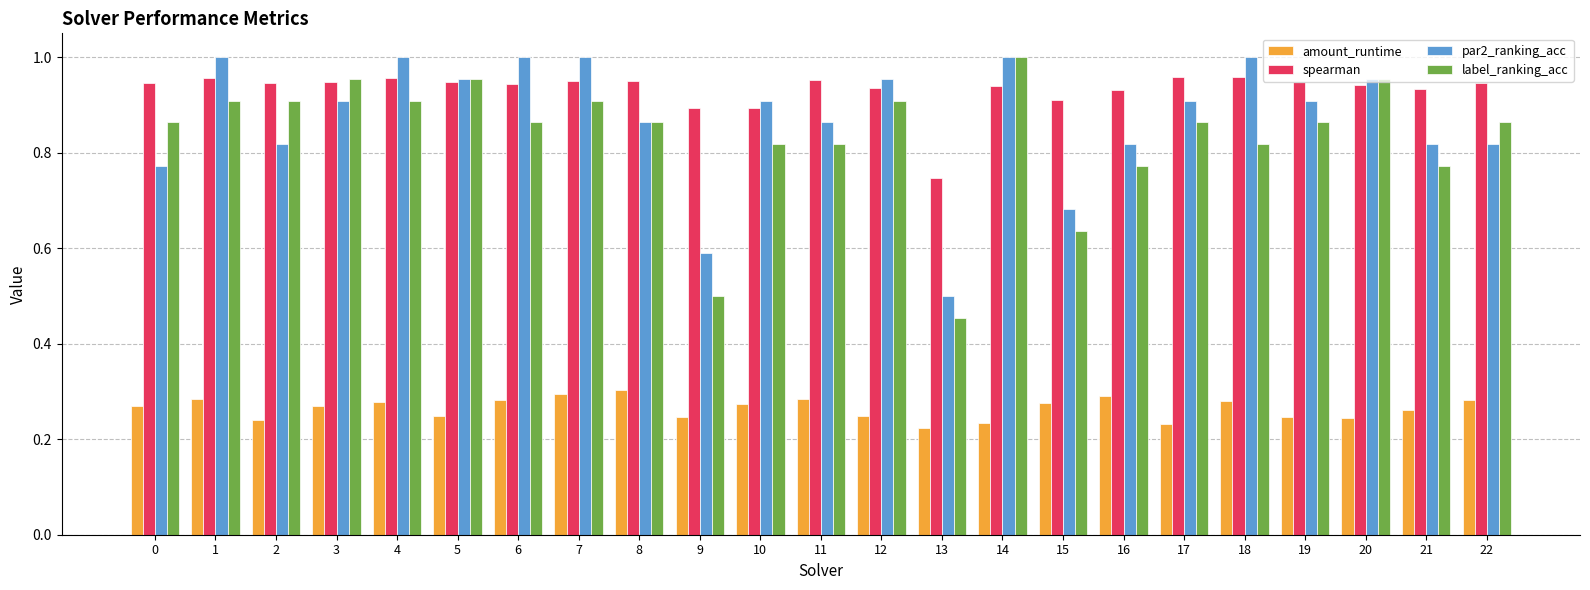

Which series has the widest spread of values?

label_ranking_acc